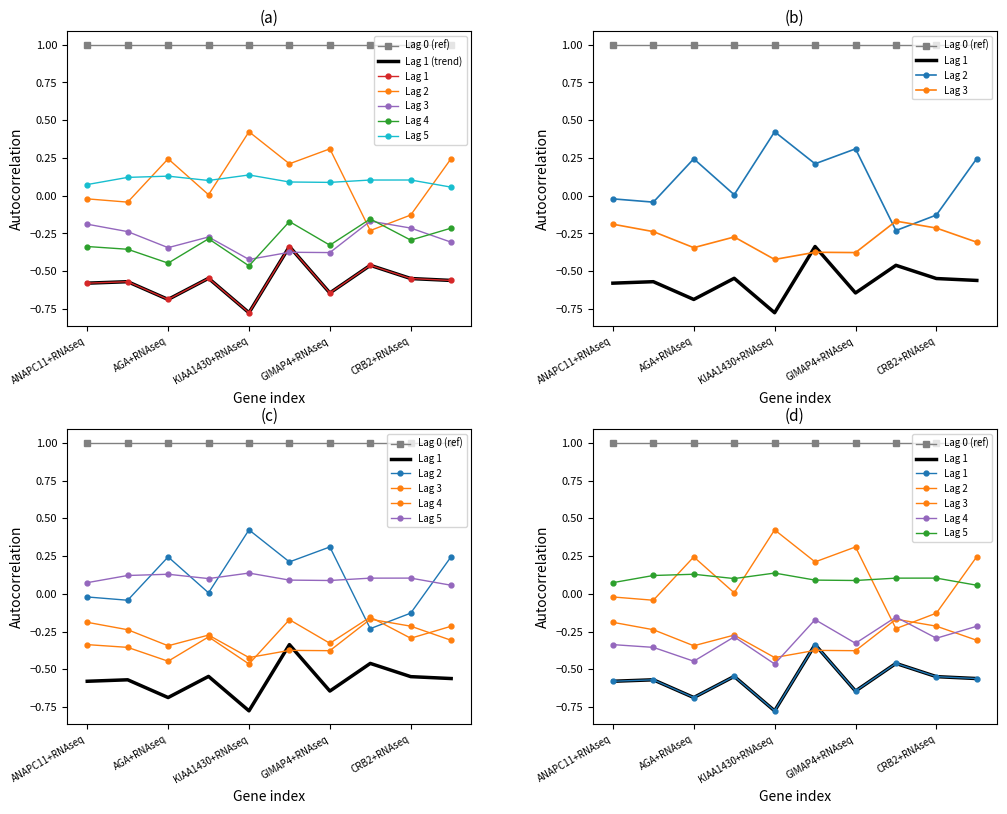

The value of Lag 2 at KIAA1430+RNAseq is 0.6. True or false?

False